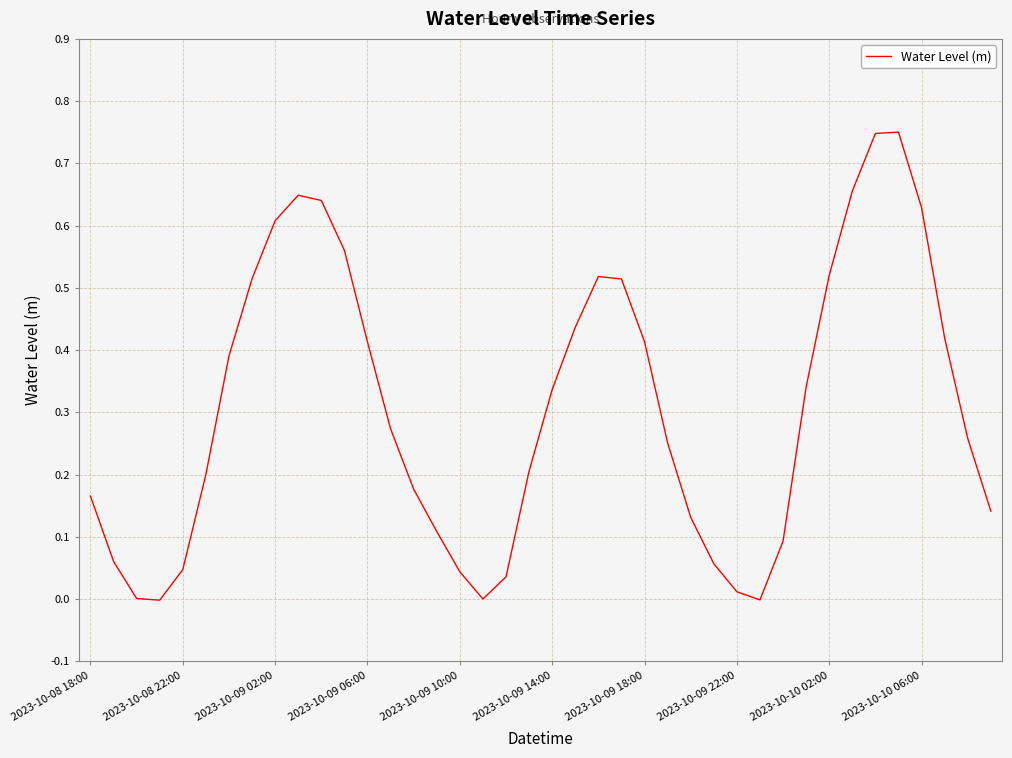

True or false: there are more than 0 points higher than both neighbors.

True